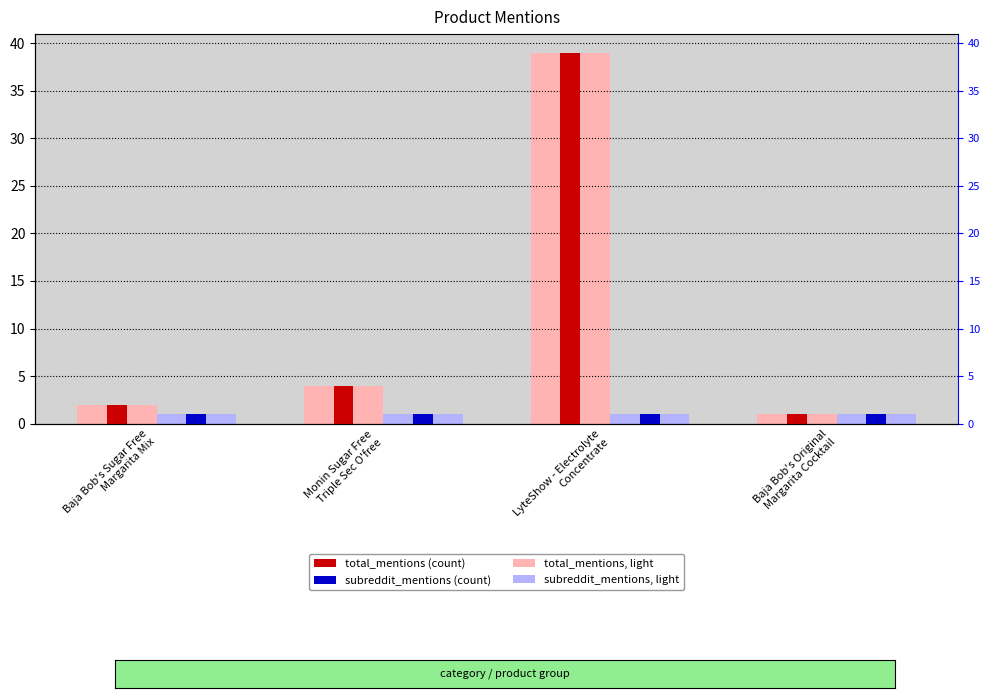

What is the maximum value shown in the chart?

39